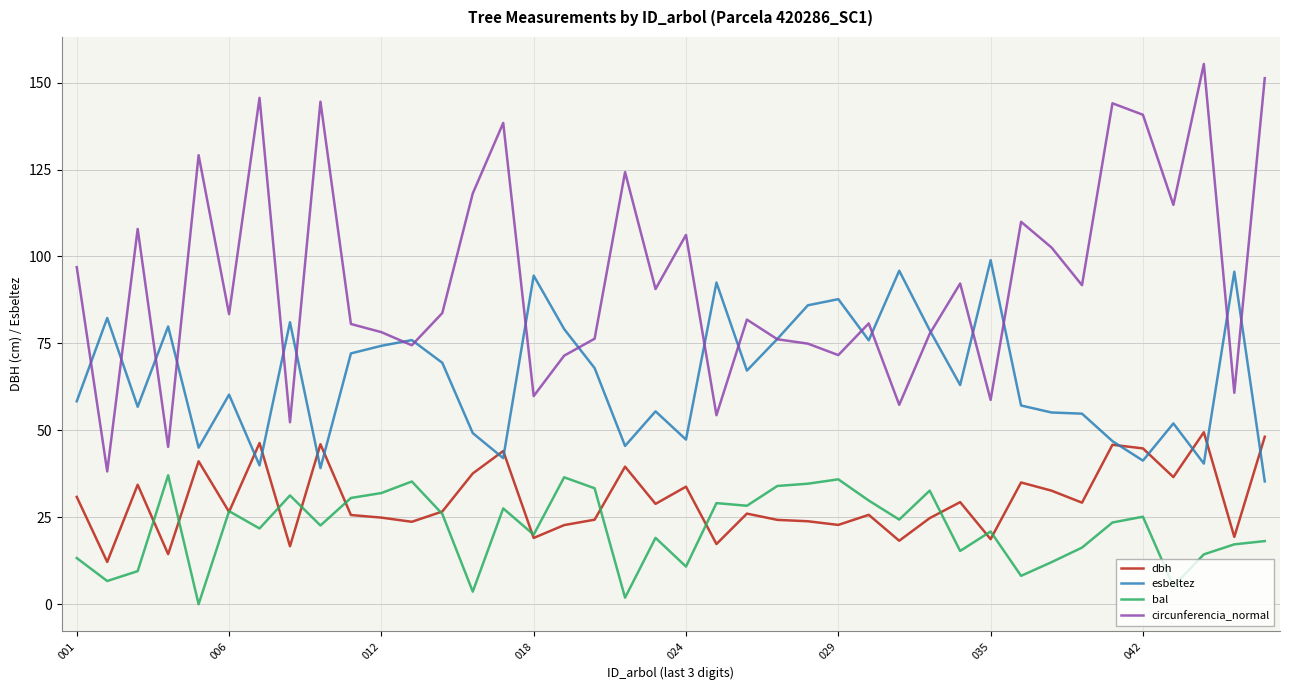

How many lines are shown in the chart?

4